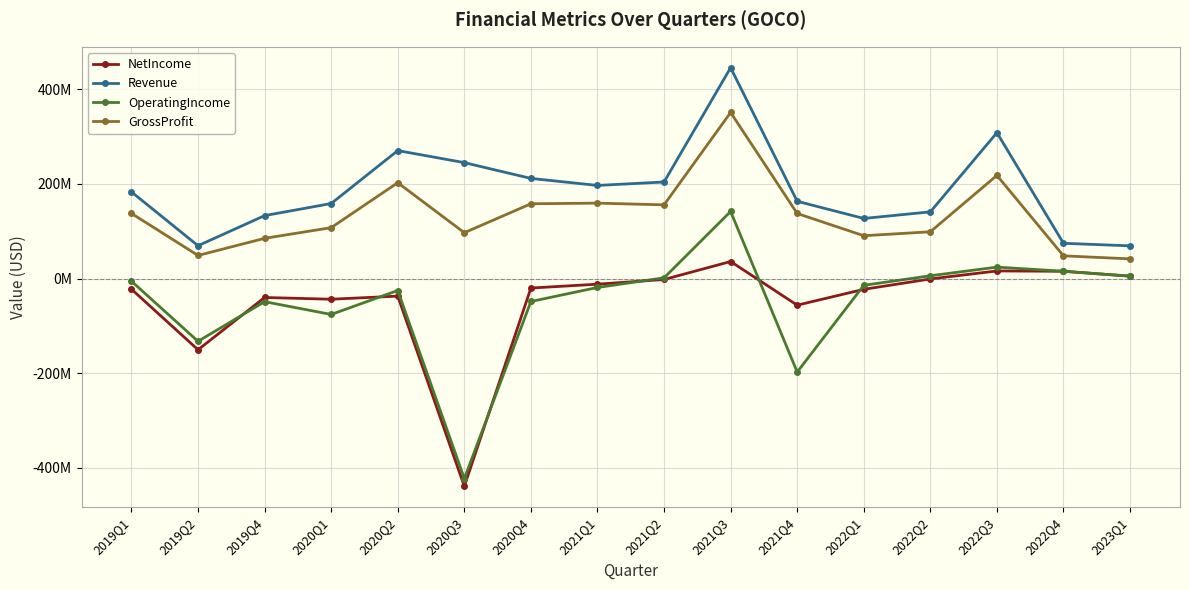

What are all the series names shown in the legend?

NetIncome, Revenue, OperatingIncome, GrossProfit